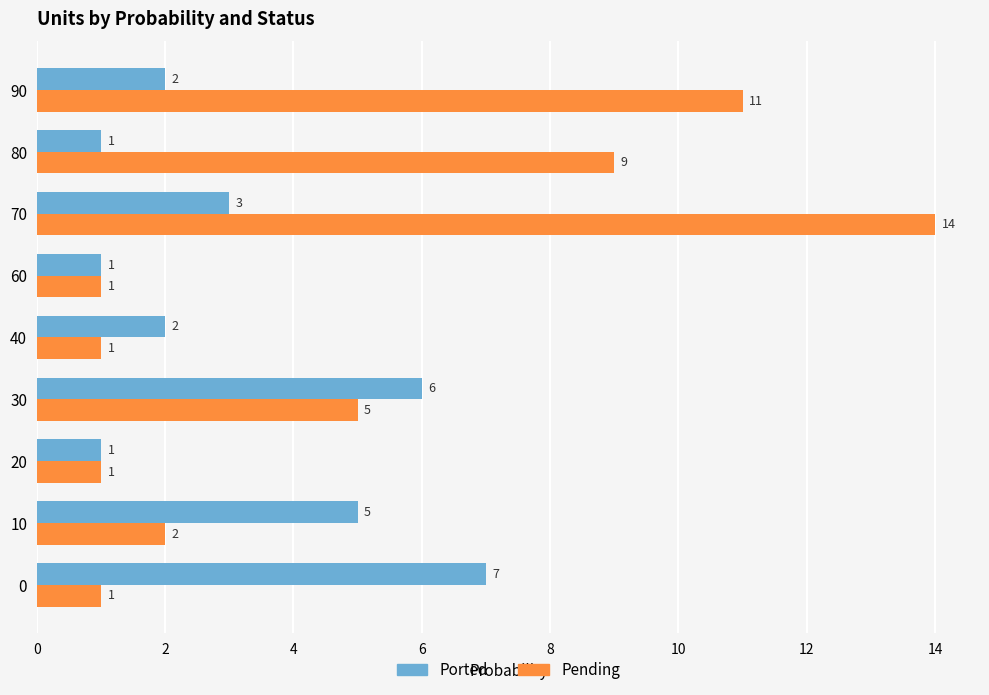

What is the greatest value displayed?

14